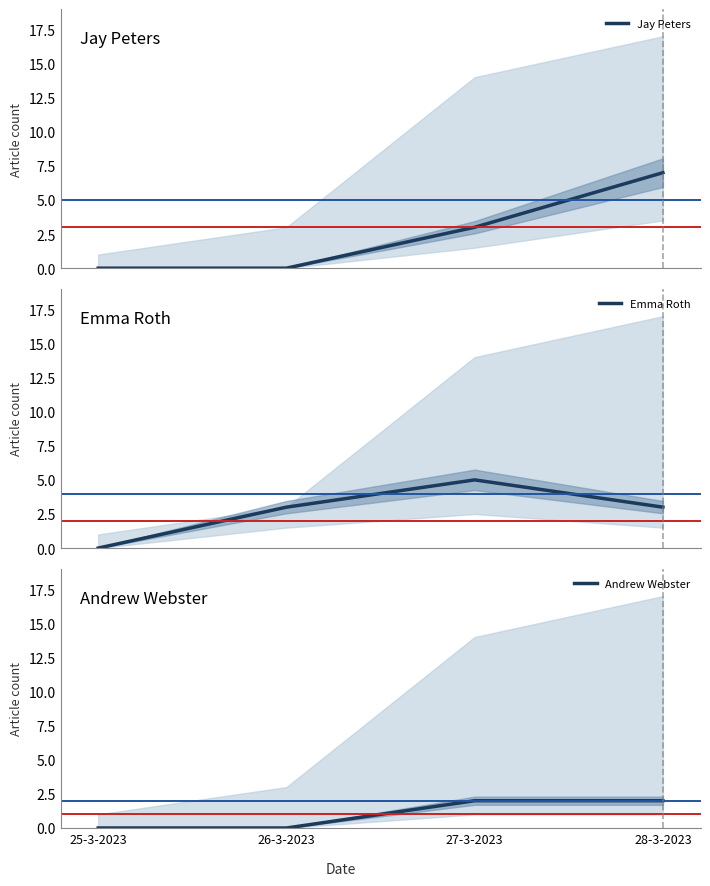

How many values in the Emma Roth series exceed 3?

1